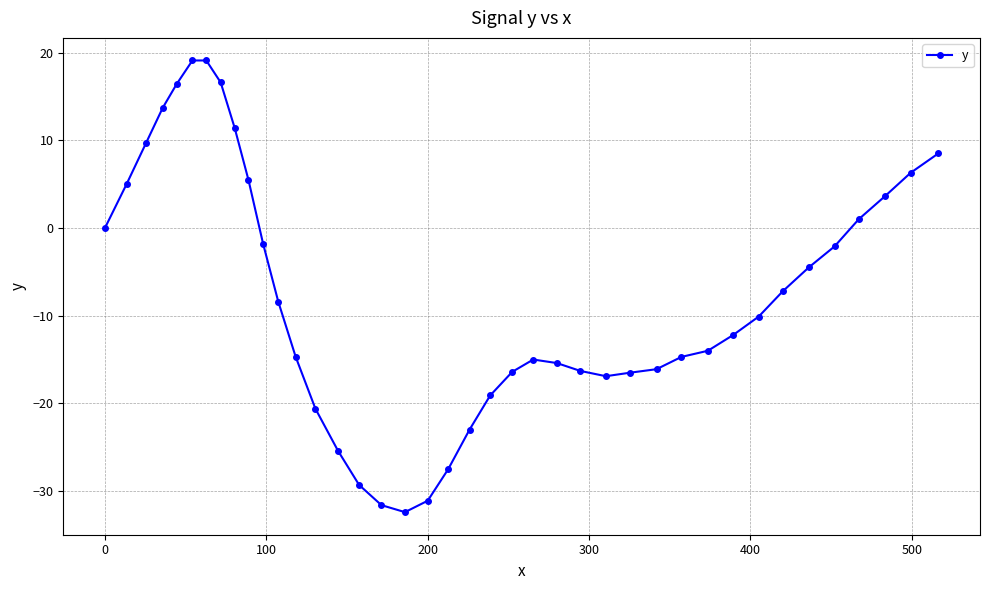

How many data points are less than -10?

21